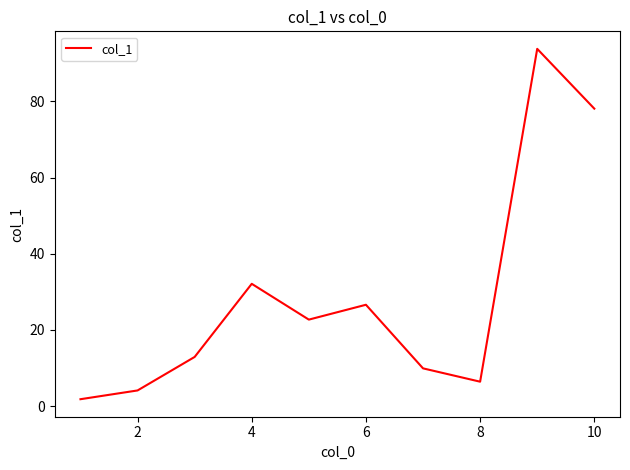

What is the maximum value shown in the chart?

93.8